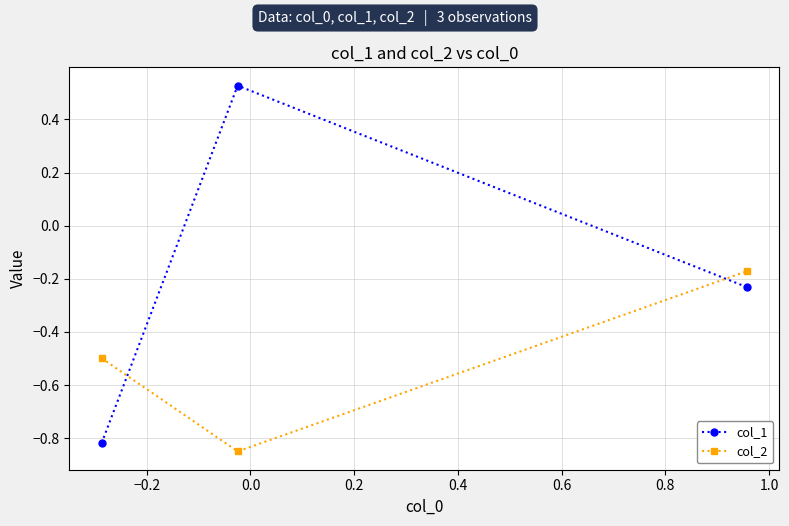

How many values in the col_1 series exceed 0?

1